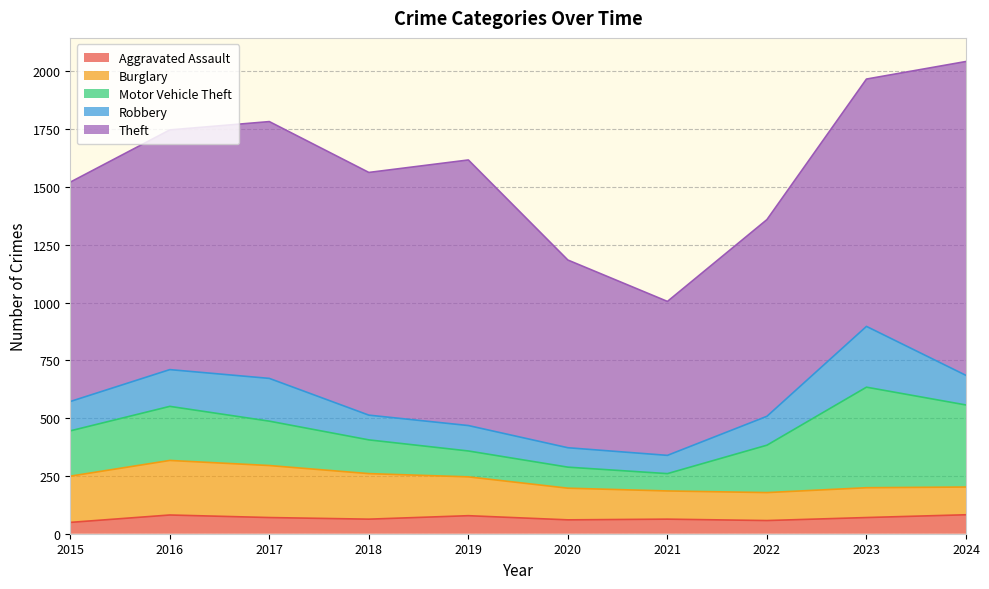

Reading right to left, transcribe all the data shown in this chart.

Aggravated Assault: 2024=82	2023=70	2022=57	2021=63	2020=60	2019=78	2018=63	2017=70	2016=81	2015=49
Burglary: 2024=120	2023=129	2022=121	2021=122	2020=137	2019=168	2018=197	2017=225	2016=236	2015=200
Motor Vehicle Theft: 2024=355	2023=435	2022=205	2021=75	2020=91	2019=112	2018=146	2017=192	2016=234	2015=196
Robbery: 2024=128	2023=263	2022=125	2021=79	2020=84	2019=110	2018=107	2017=185	2016=159	2015=127
Theft: 2024=1358	2023=1070	2022=851	2021=666	2020=812	2019=1149	2018=1050	2017=1111	2016=1037	2015=949